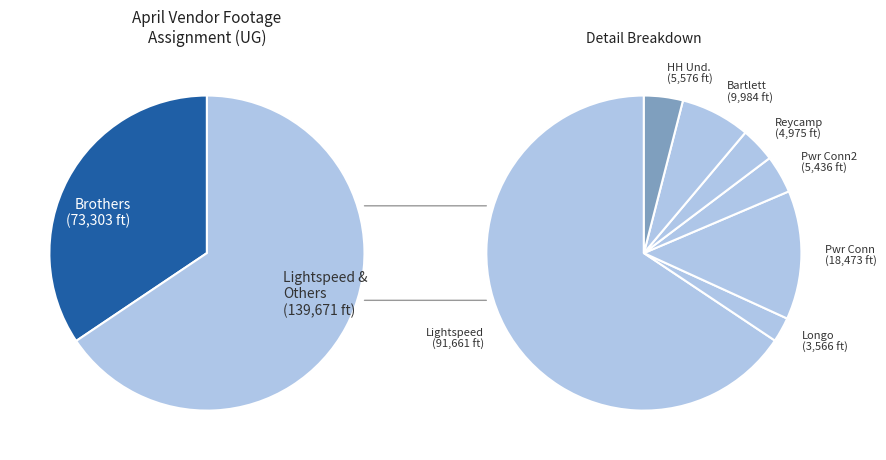

Which slice is the smallest?

Longo Underground